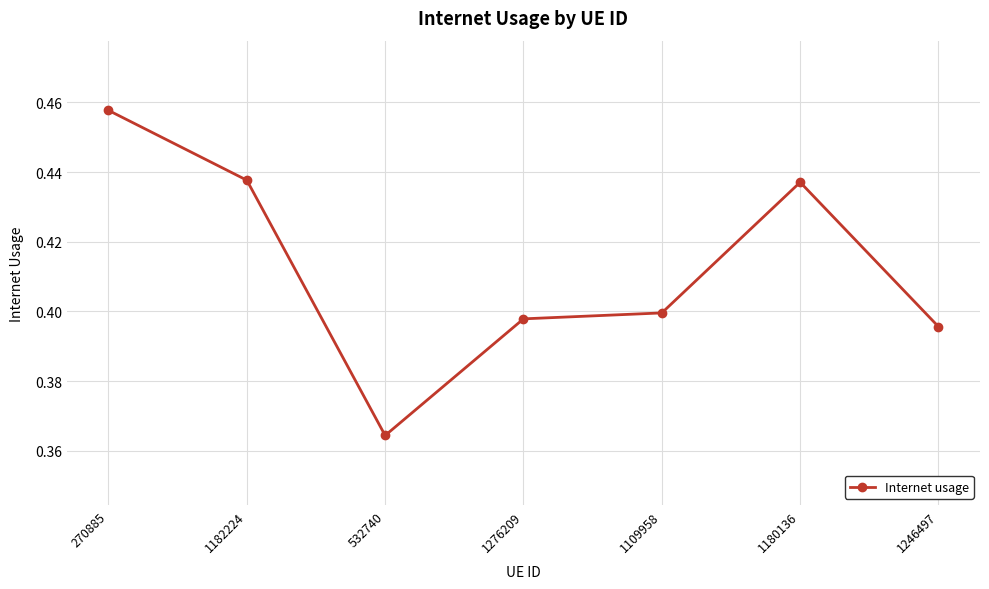

True or false: there are more than 2 points higher than both neighbors.

False